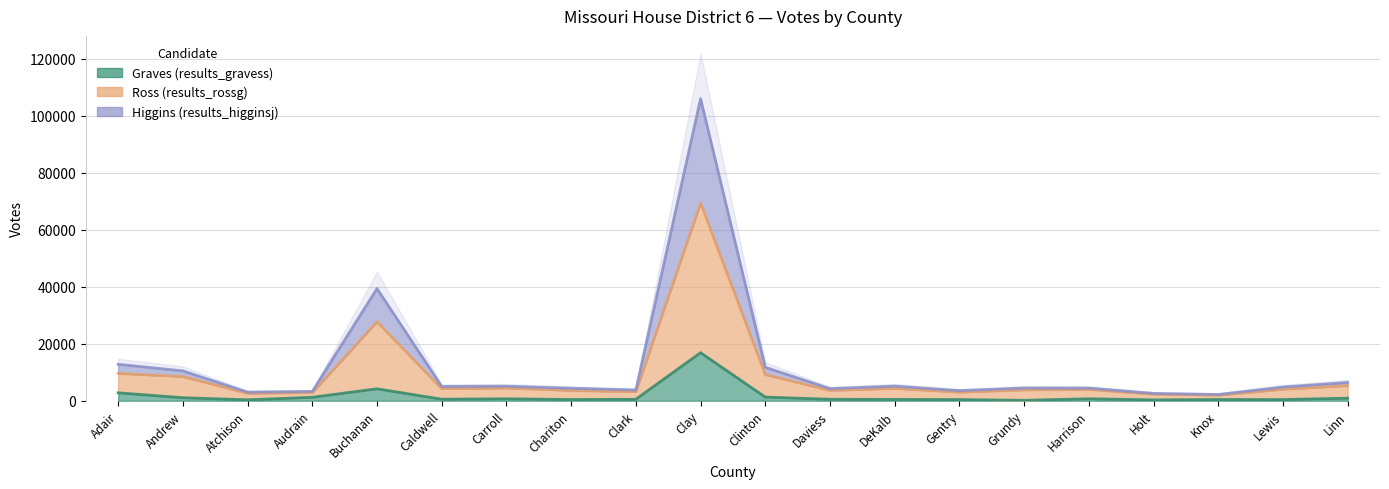

What is the label of the 3rd point from the left?

Atchison